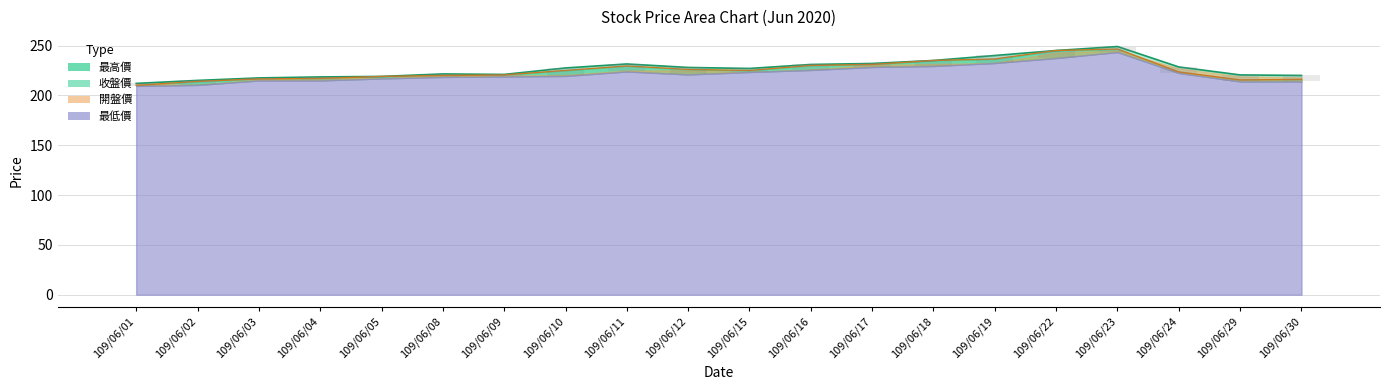

Which series has the widest spread of values?

最高價